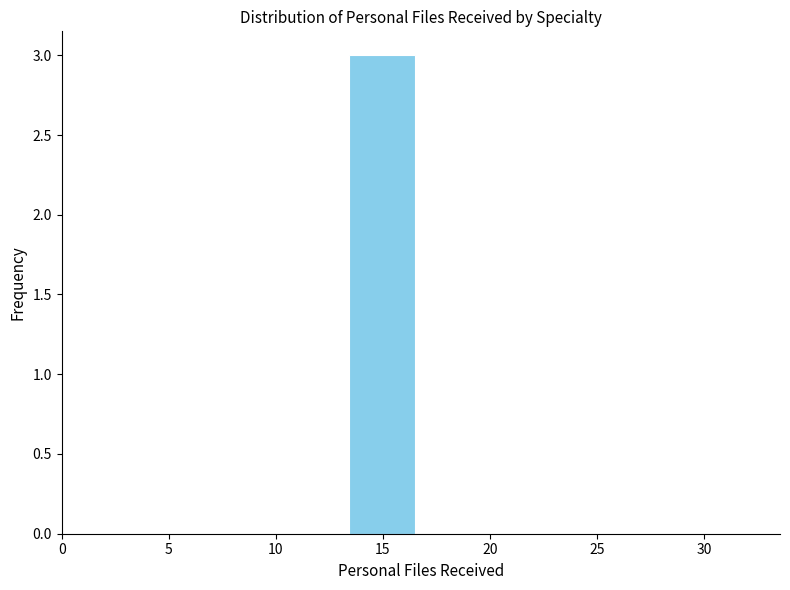

Reading left to right, list every bar in this chart as the range it spans on the x-axis followed by its height. Neither the bar edges nor the heights are printed on the chart, so give them approximately, as read against the axes.

1.0 to 4.1: 0
4.1 to 7.2: 0
7.2 to 10.3: 0
10.3 to 13.4: 0
13.4 to 16.5: 3
16.5 to 19.6: 0
19.6 to 22.7: 0
22.7 to 25.8: 0
25.8 to 28.9: 0
28.9 to 32.0: 0